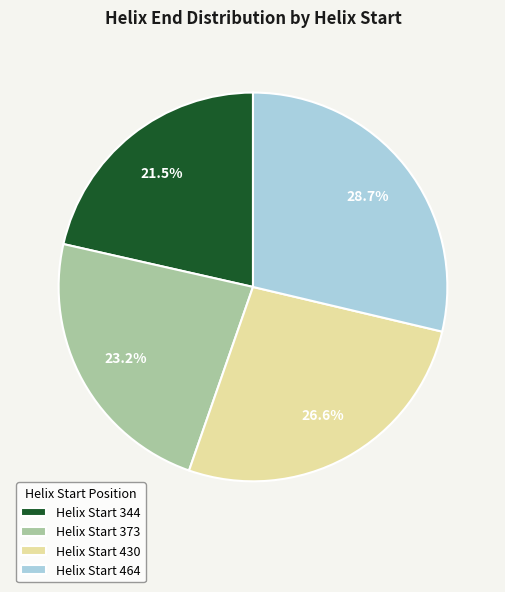

What is the ratio of the value at Helix Start 464 to the value at Helix Start 344?

1.3